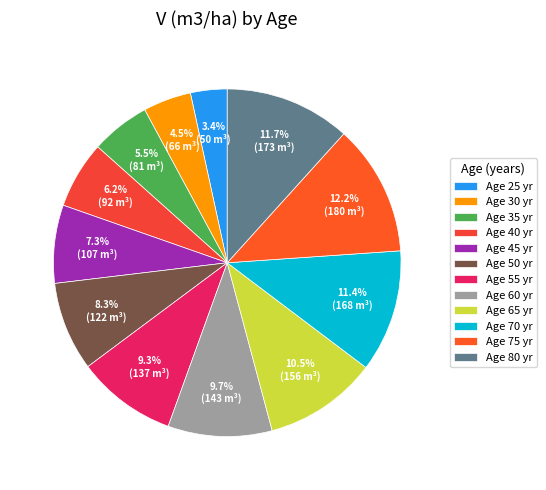

Count the number of slices in the pie.

12